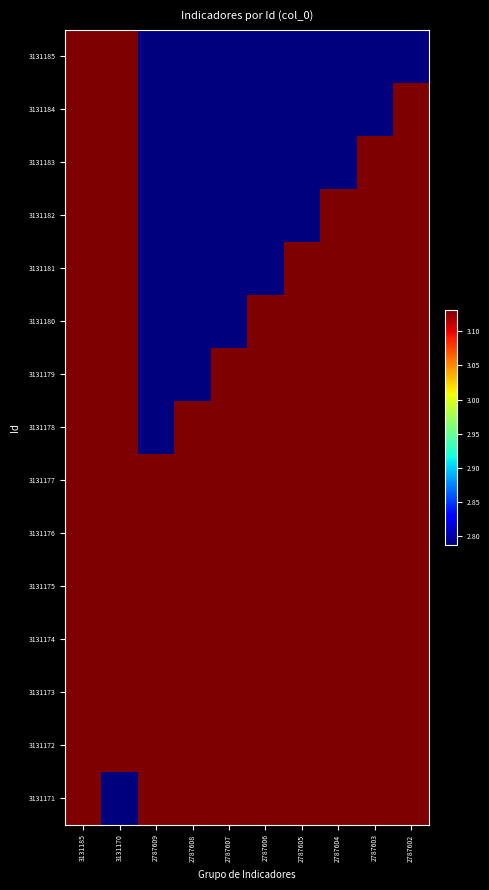

Between 2787604 and 2787607, which is larger?

2787607